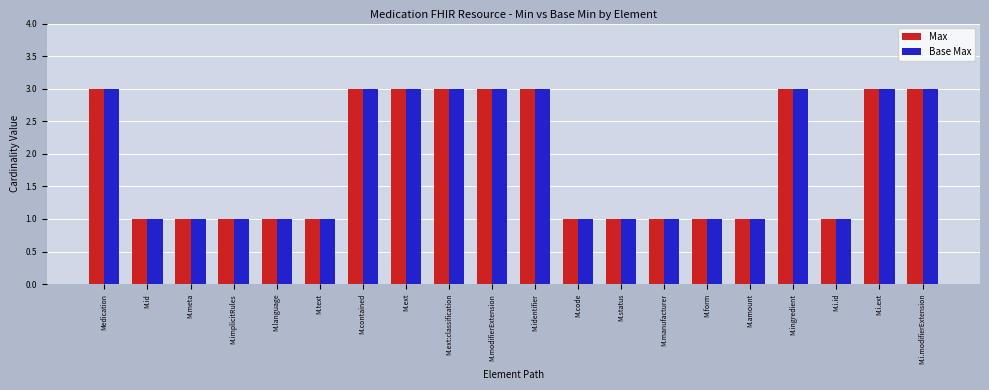

What is the maximum value for Base Max?

3